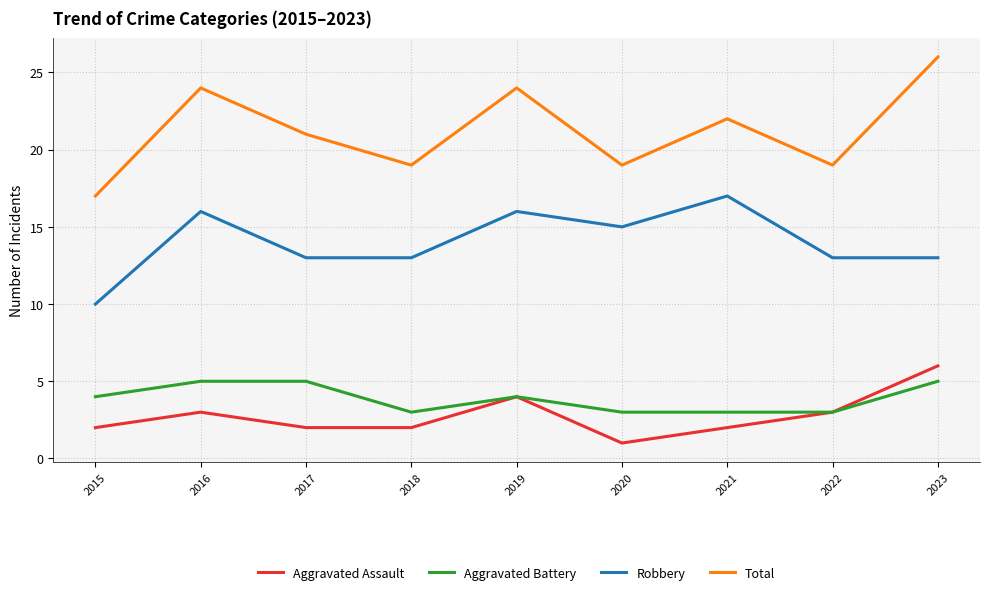

Which series has the largest total across all categories?

Total